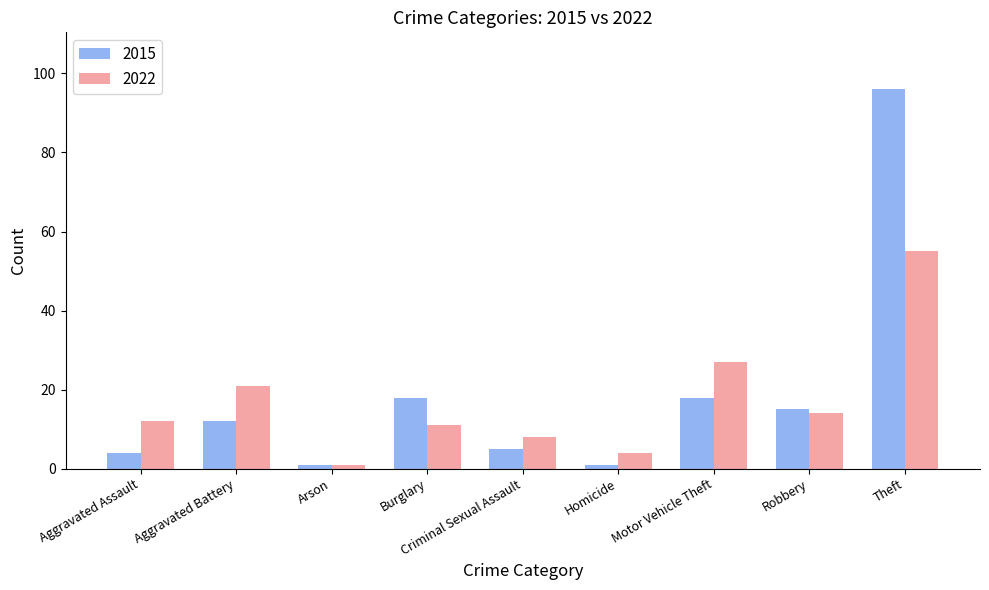

What is the value of the 2015 bar at the 1st from the left?

4